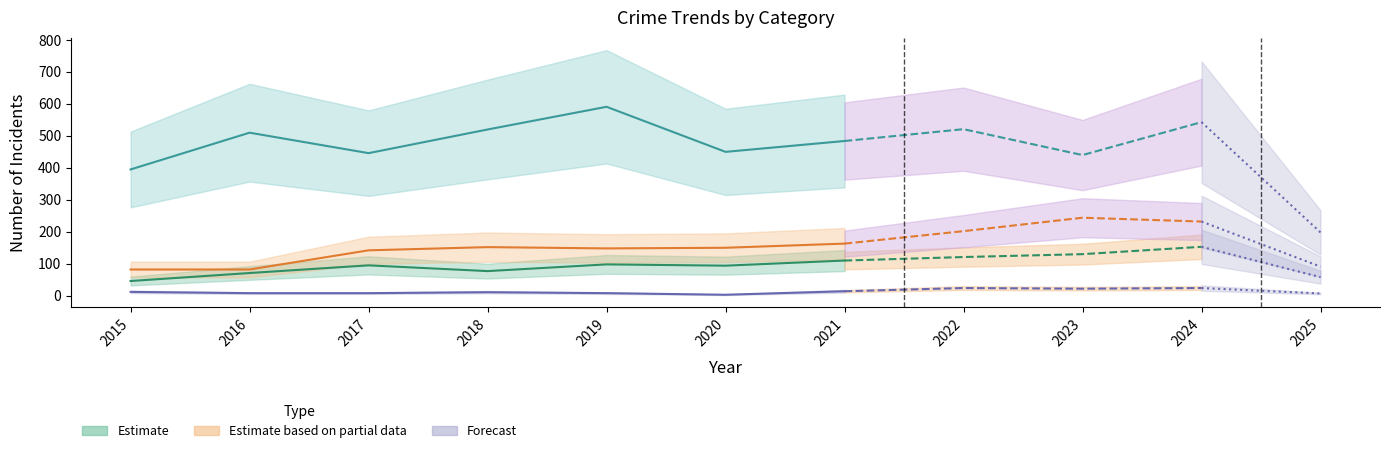

What is the difference between the highest and lowest values at 2024?

519